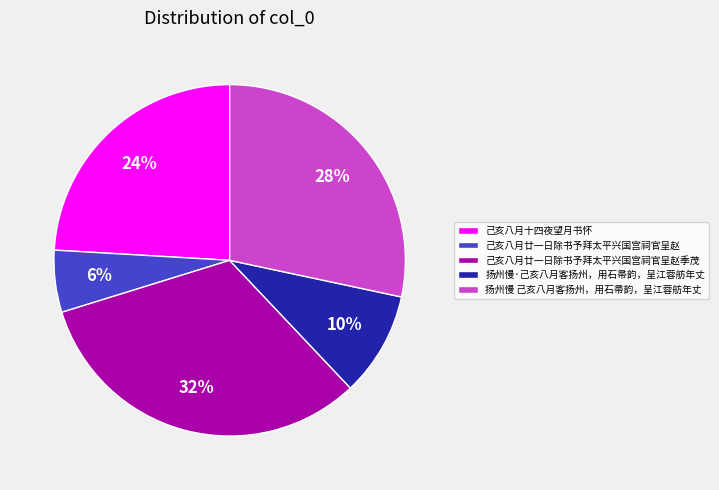

Between 己亥八月十四夜望月书怀 and 扬州慢 己亥八月客扬州，用石帚韵，呈江蓉舫年丈, which is larger?

扬州慢 己亥八月客扬州，用石帚韵，呈江蓉舫年丈